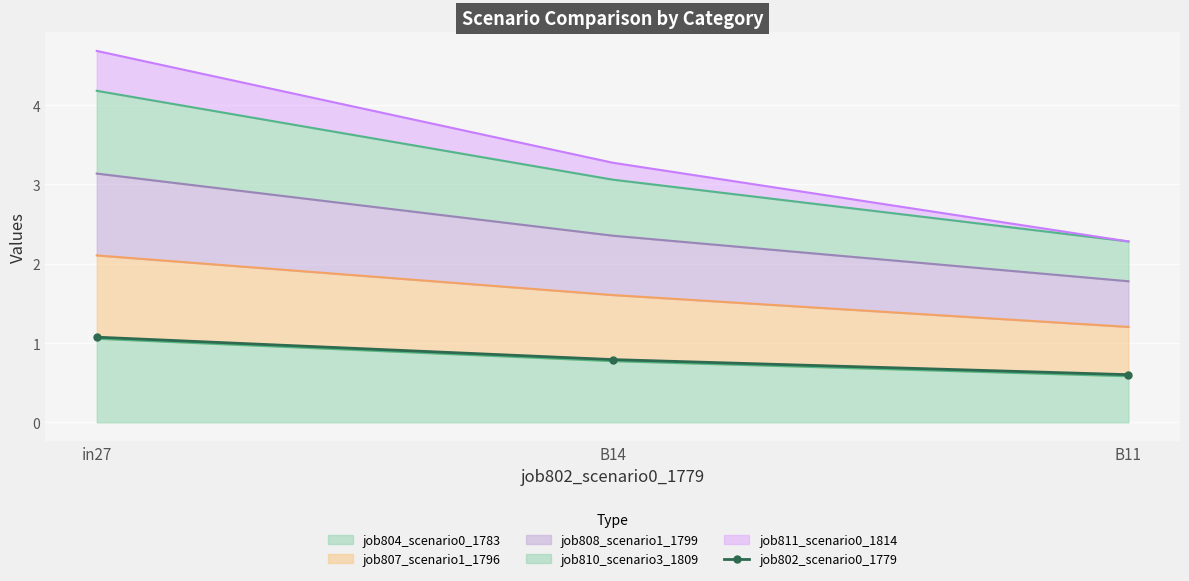

List the labels in order of value, smallest first.

B11, B14, in27